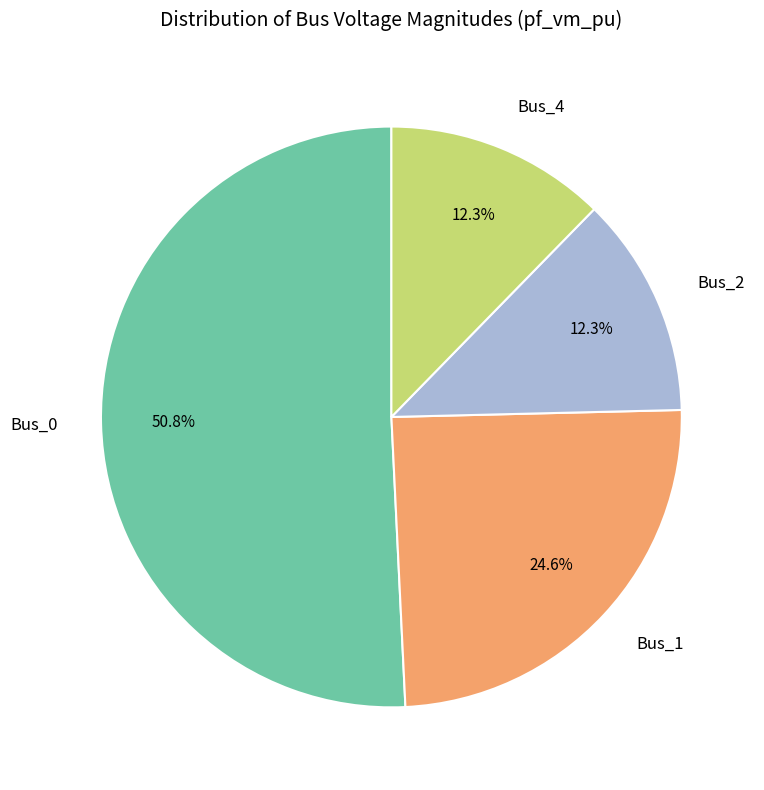

Between Bus_0 and Bus_2, which is larger?

Bus_0